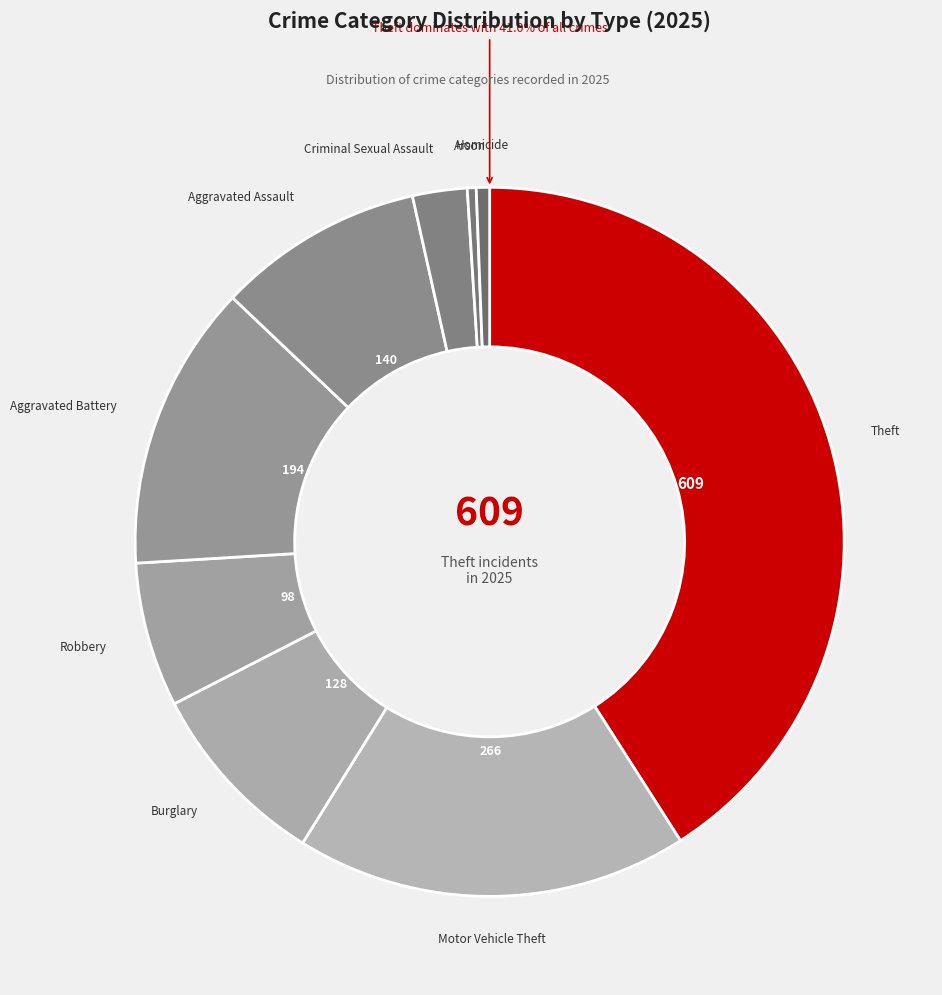

How many segments does this pie chart have?

9